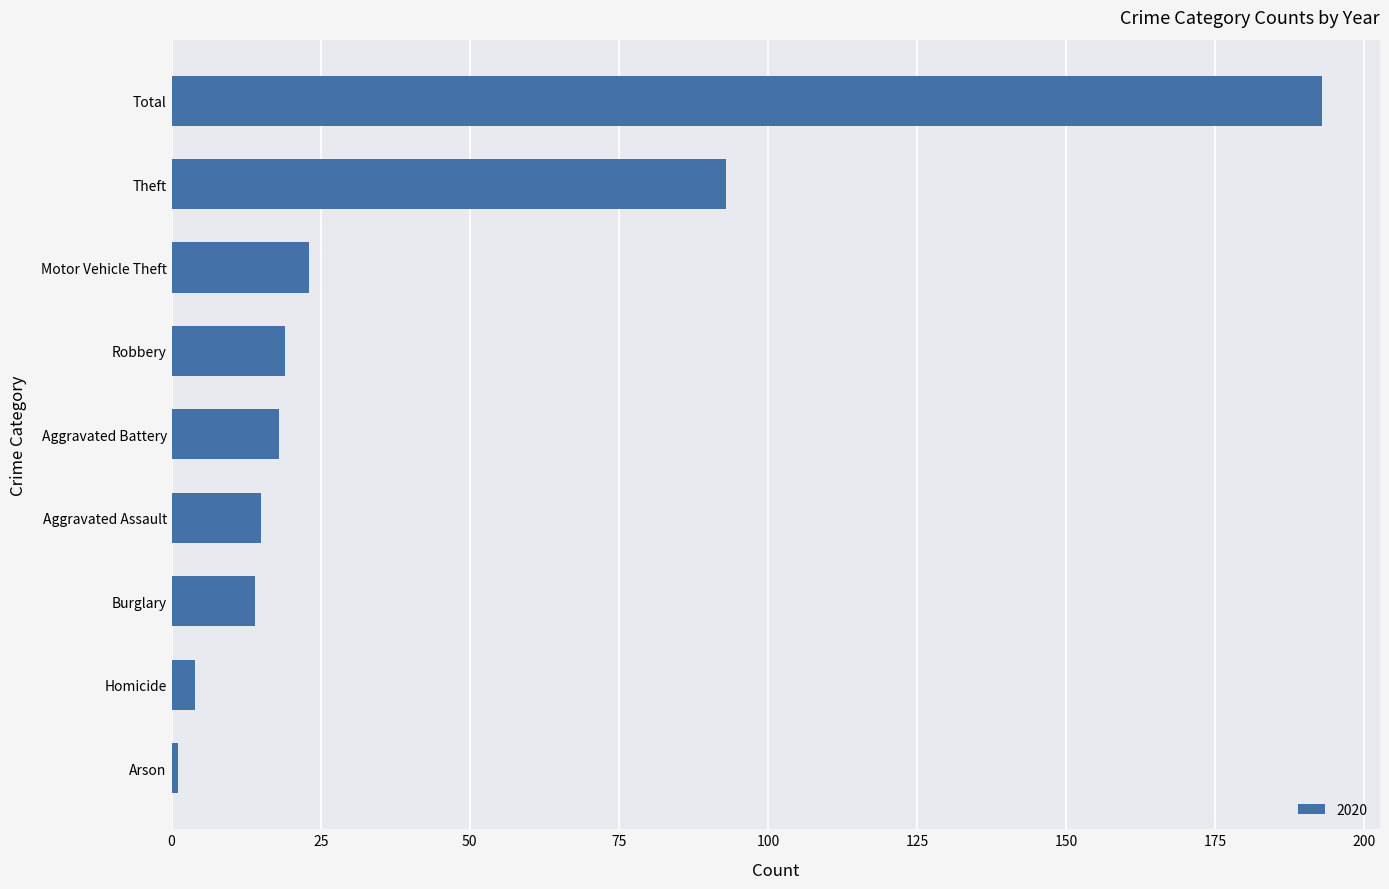

What is the difference between the values at Burglary and Total?

179